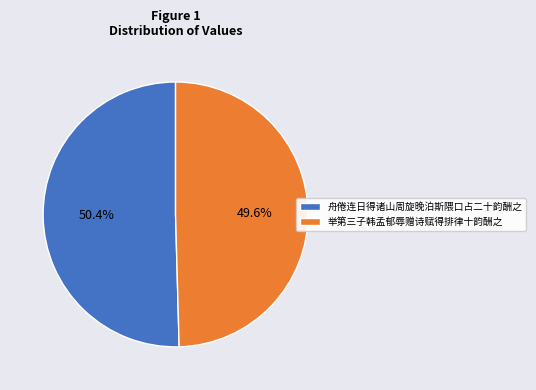

To the nearest percent, what portion does 舟倦连日得诸山周旋晚泊斯隈口占二十韵酬之 represent?

50%